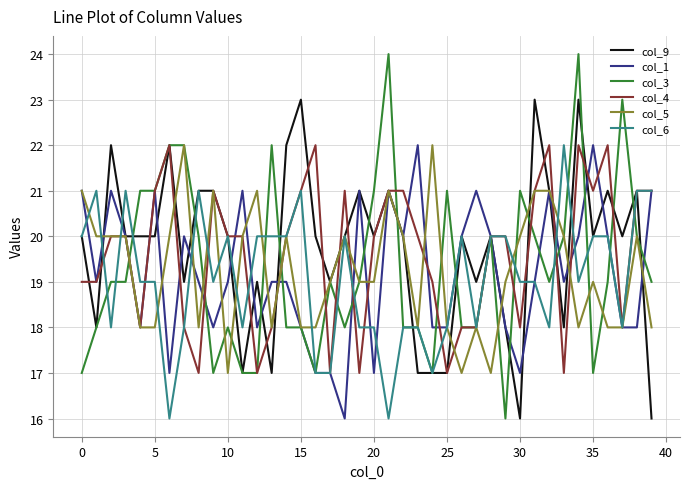

Reading left to right, extract all data points from this chart.

col_9: 20	18	22	20	20	20	22	19	21	21	20	17	19	17	22	23	20	19	20	21	20	21	20	17	17	17	20	19	20	18	16	23	21	18	23	20	21	20	21	16
col_1: 21	19	21	20	18	21	17	20	19	18	19	21	18	19	19	18	17	17	16	21	17	21	20	22	18	18	20	21	20	18	17	19	21	19	20	22	20	18	18	21
col_3: 17	18	19	19	21	21	22	22	20	17	18	17	17	22	18	18	17	19	18	19	21	24	18	18	17	21	18	18	20	16	21	20	19	20	24	17	19	23	20	19
col_4: 19	19	20	20	18	21	22	18	17	21	20	20	17	18	20	21	22	17	21	17	20	21	21	20	19	17	18	18	20	20	18	21	22	17	22	21	22	18	21	21
col_5: 21	20	20	20	18	18	20	22	18	21	17	20	21	18	20	18	18	19	20	19	19	21	20	18	22	18	17	18	17	19	20	21	21	20	18	19	18	18	20	18
col_6: 20	21	18	21	19	19	16	18	21	19	20	18	20	20	20	21	17	17	20	18	18	16	18	18	17	18	20	18	20	20	19	19	18	22	19	20	20	18	21	21